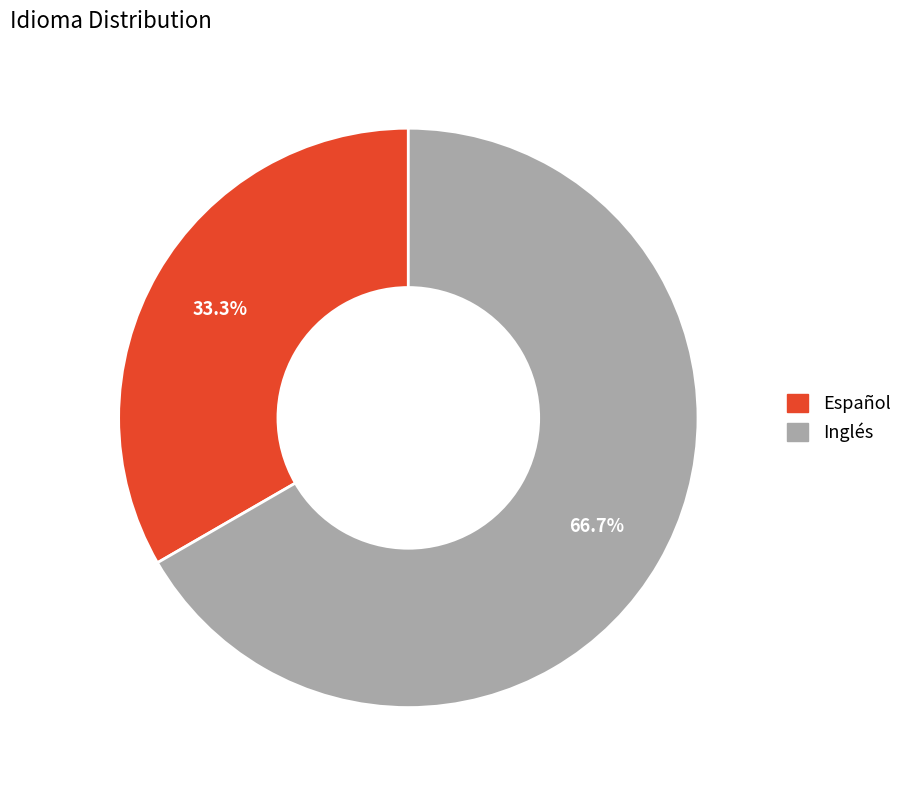

What percentage do Inglés and Español together represent?

100.0%